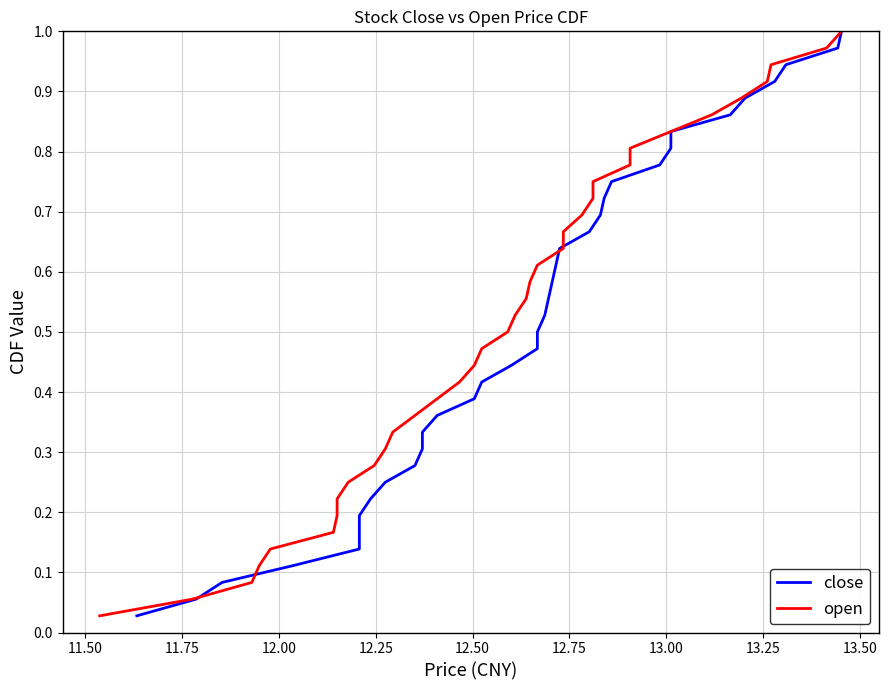

Count the number of data series in this chart.

2